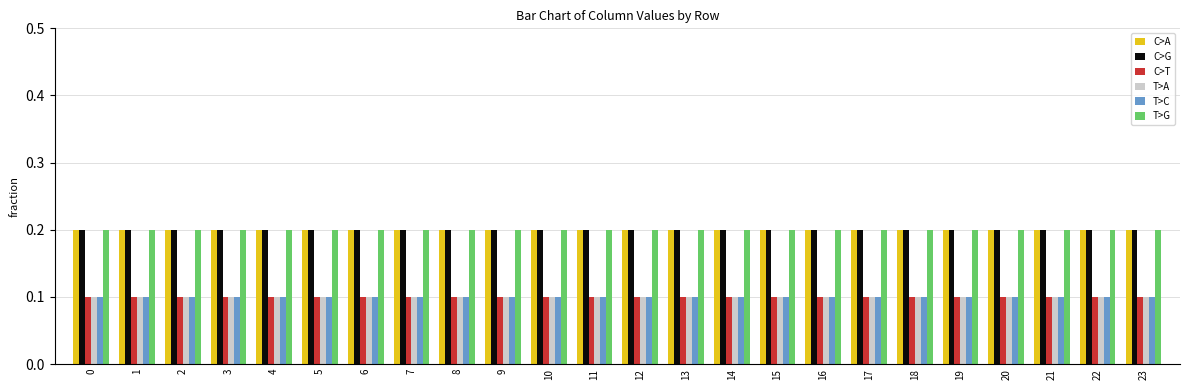

True or false: C>T has a value of 0.1 at 21.

True